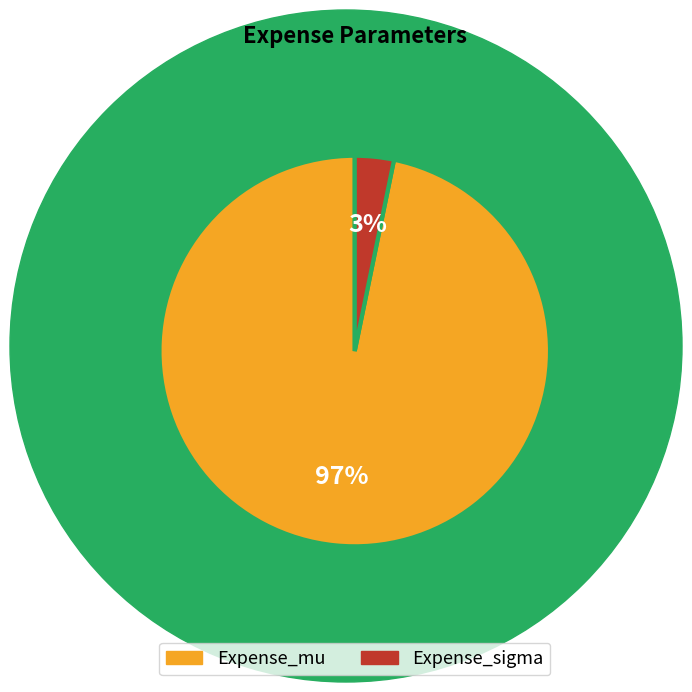

Rank the categories by value from lowest to highest.

Expense_sigma, Expense_mu